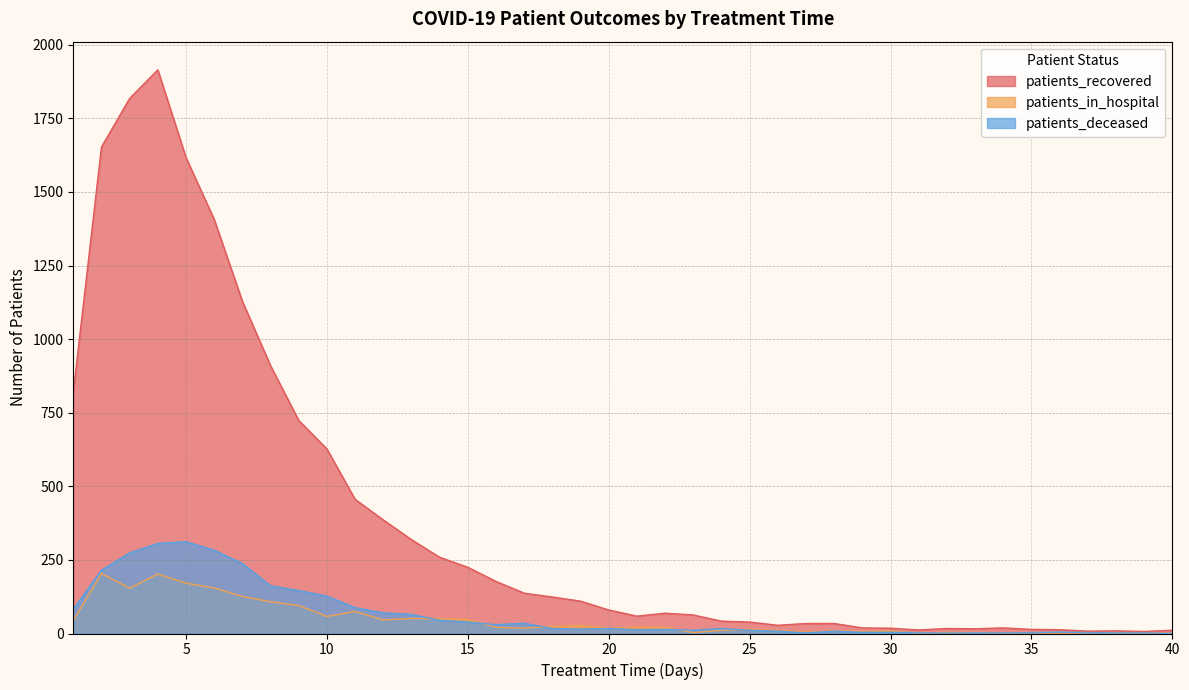

Which has a higher value, 30 or 10?

10